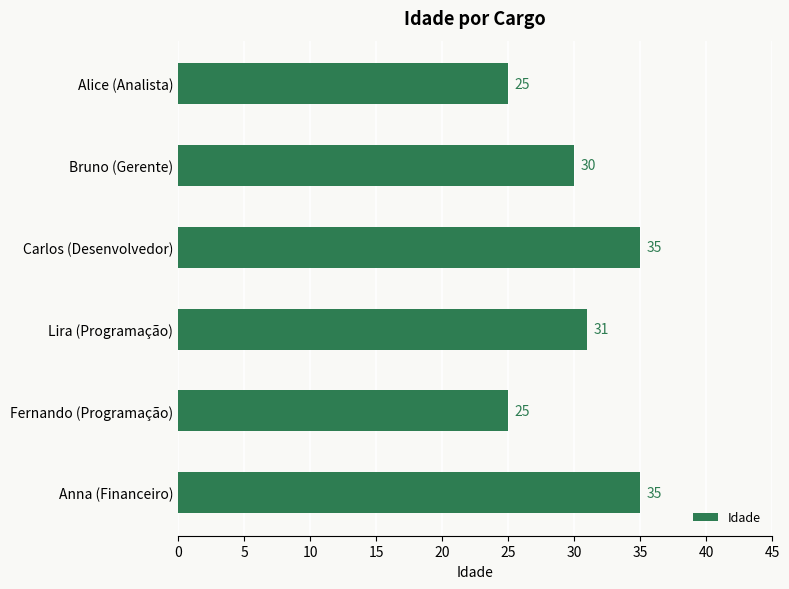

What is the difference between the maximum and minimum values?

10